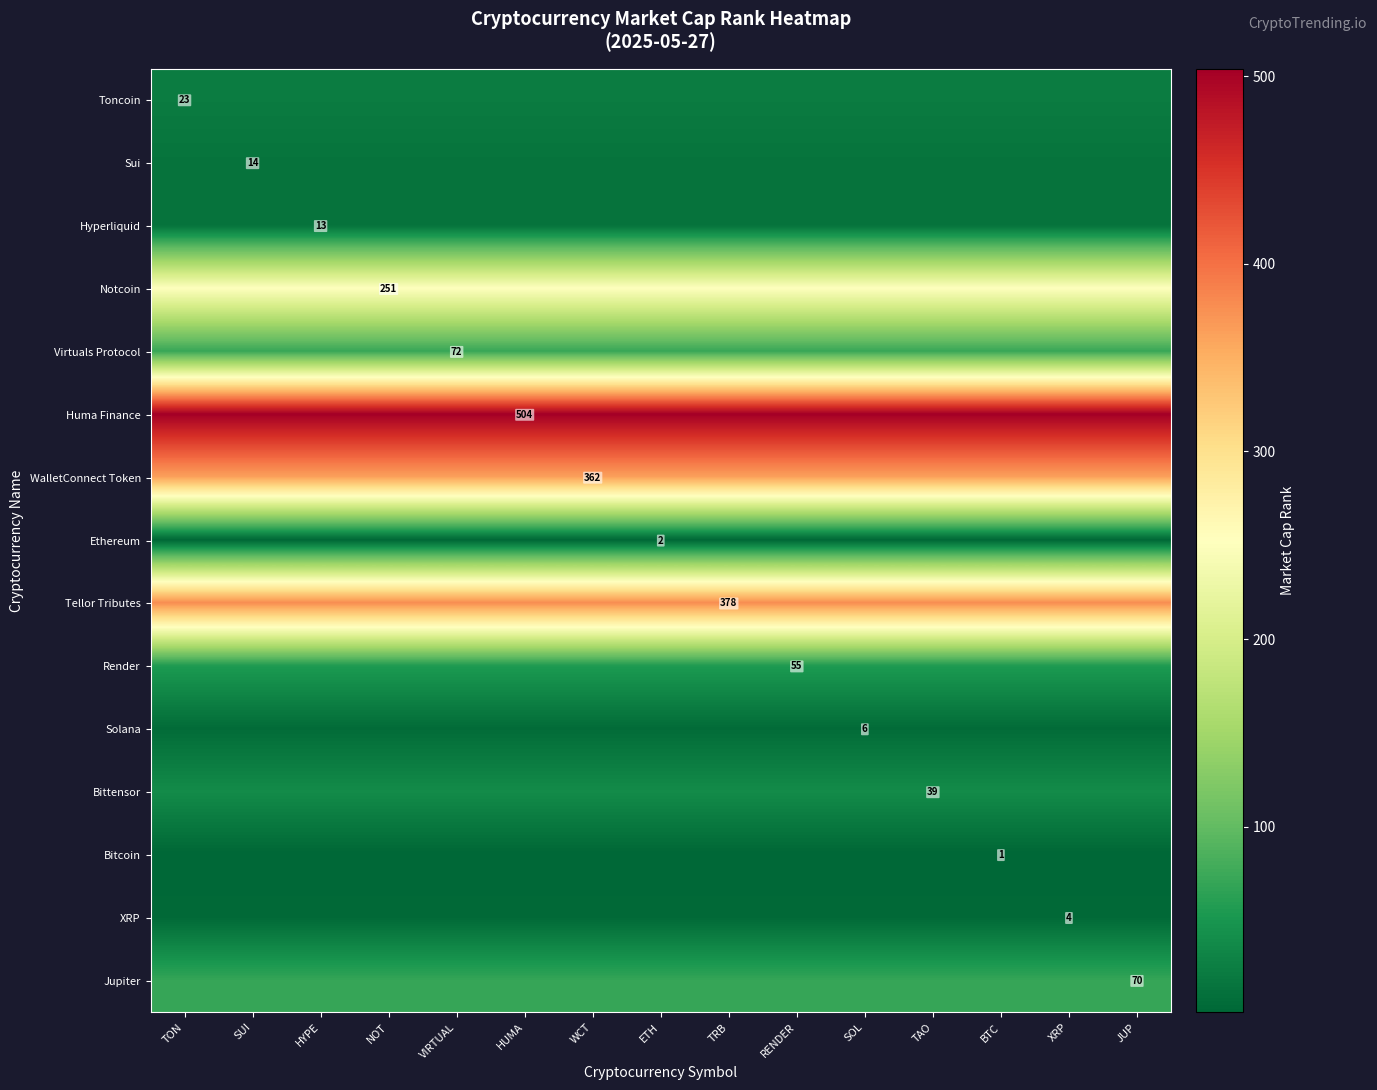

What is the greatest value displayed?

504